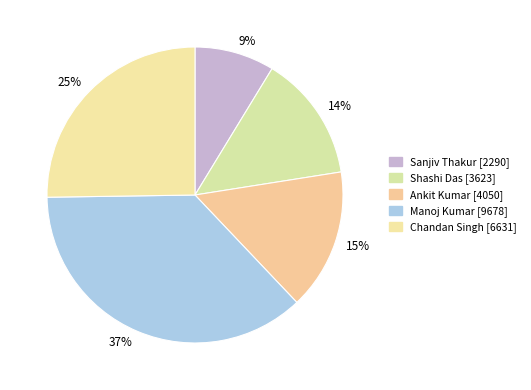

Combined, do 25% and 37% account for over 50%?

Yes